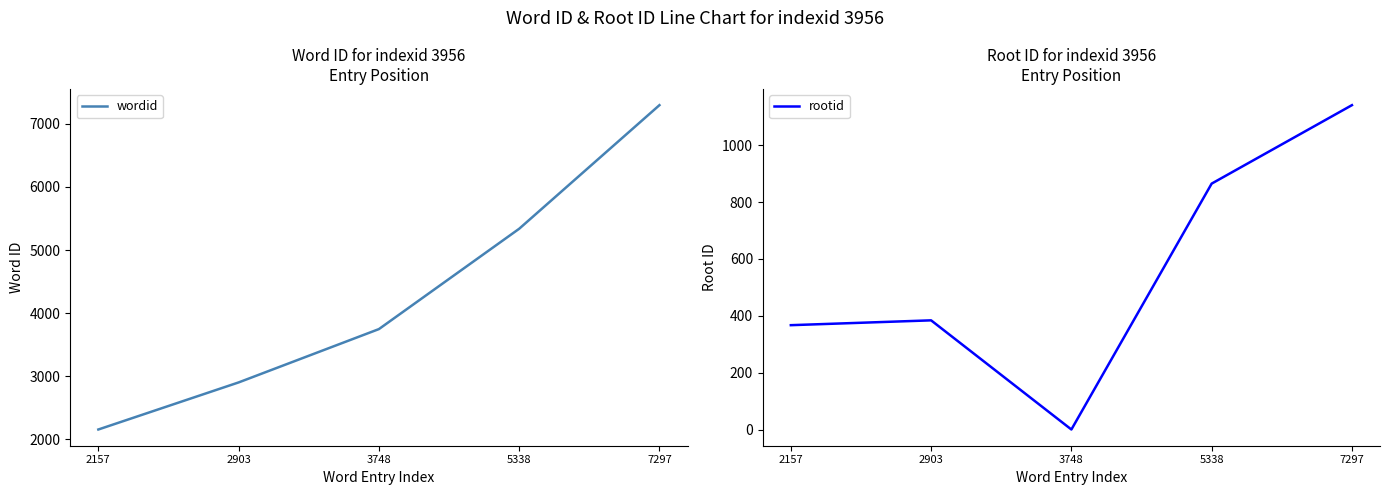

Is the value of wordid at 2903 greater than the value of rootid at 5338?

Yes